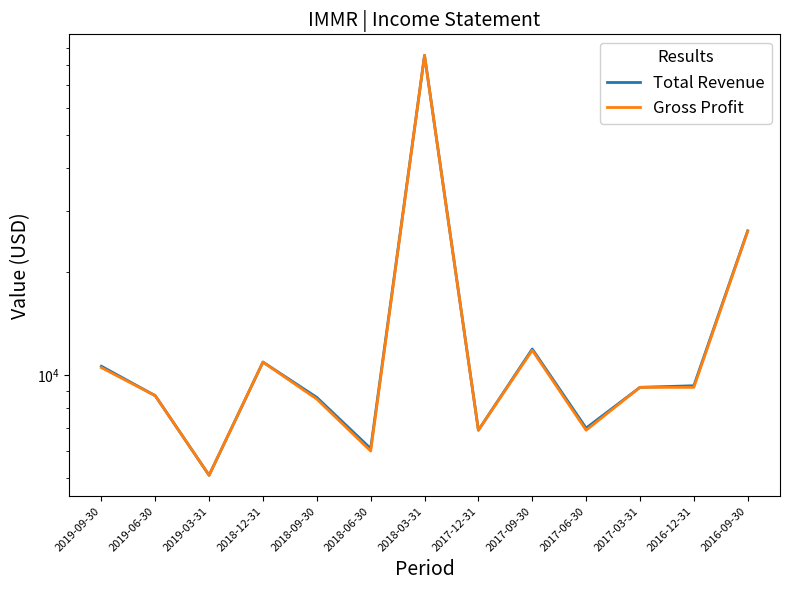

Does the chart display data point markers on the line(s)?

No